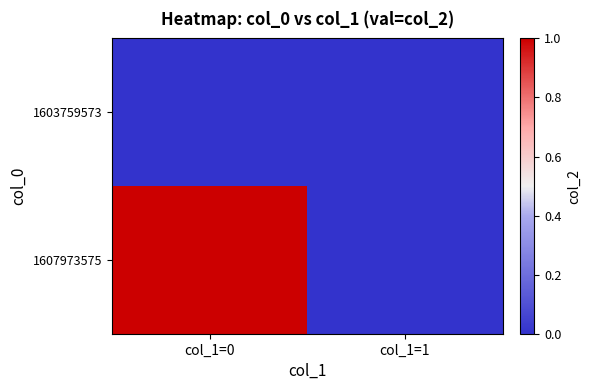

At how many categories does at least one series exceed 0?

1